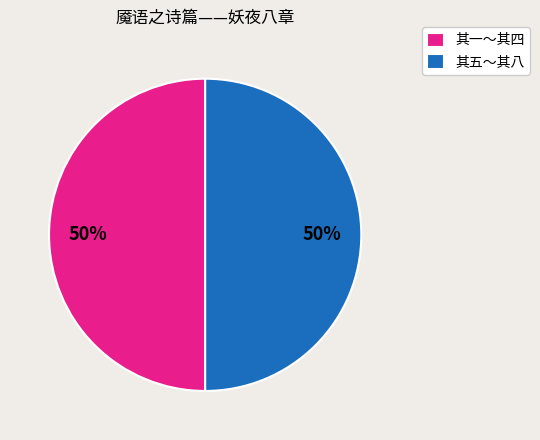

How many segments does this pie chart have?

2